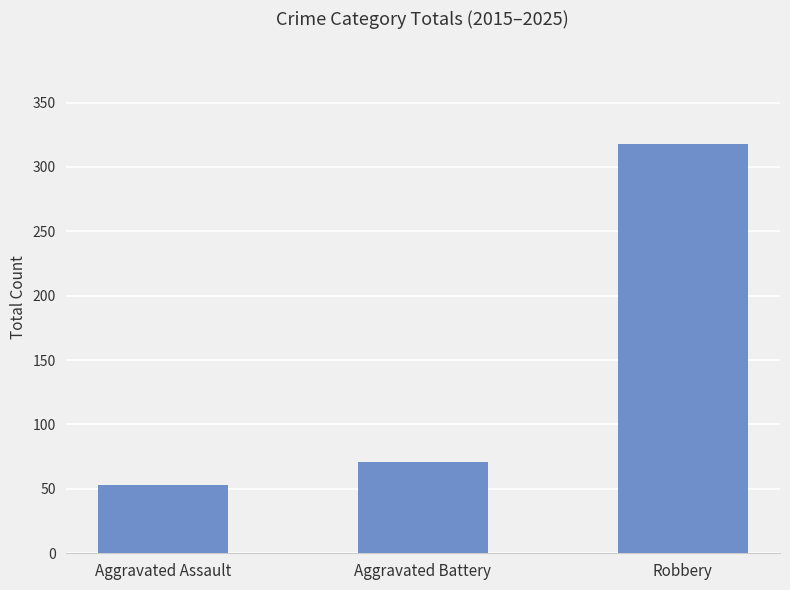

What is the smallest value displayed?

53